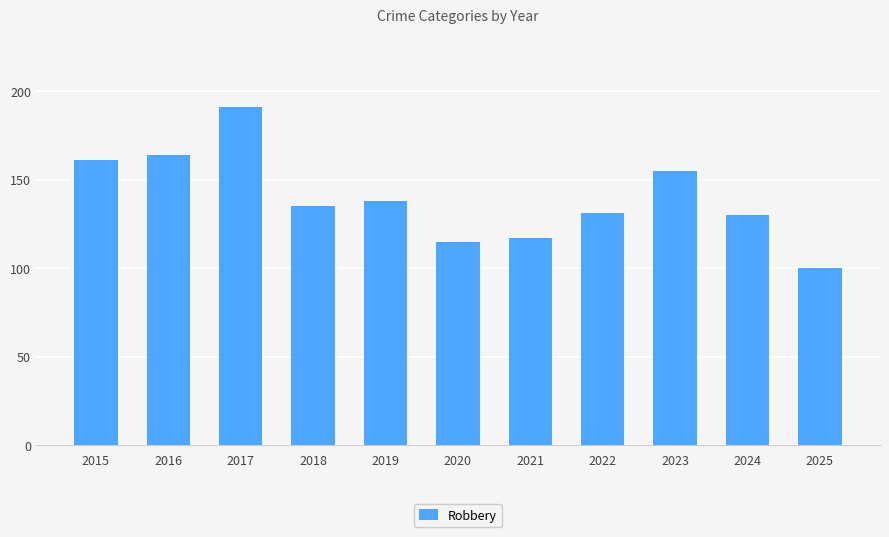

Read the value at 2016.

164